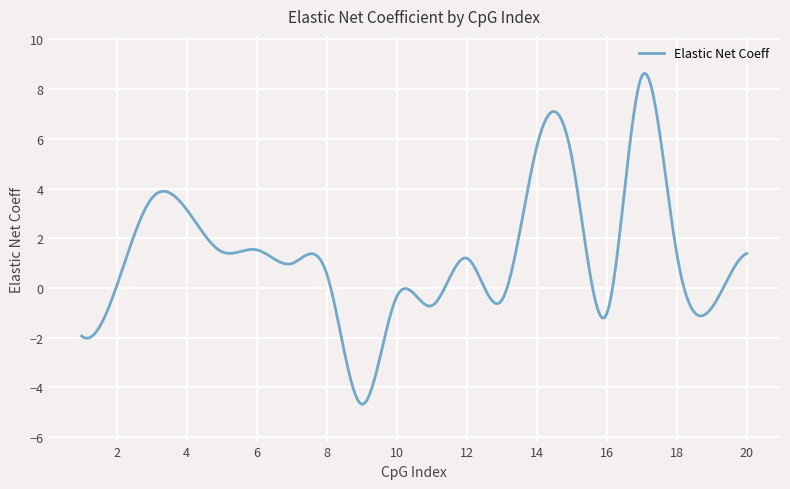

What is the difference between the maximum and minimum values?

13.3